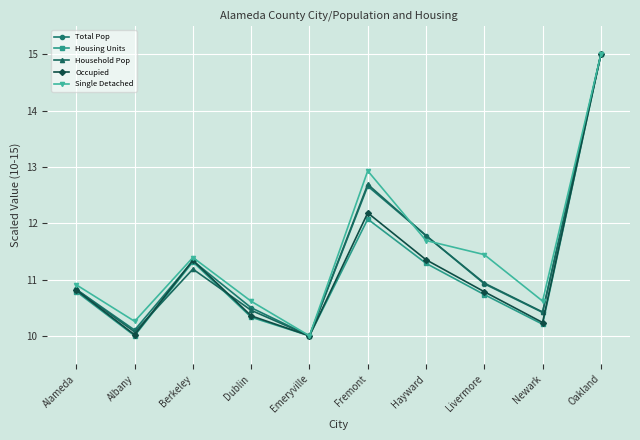

Is the value of Household Pop at Berkeley greater than the value of Total Pop at Alameda?

Yes